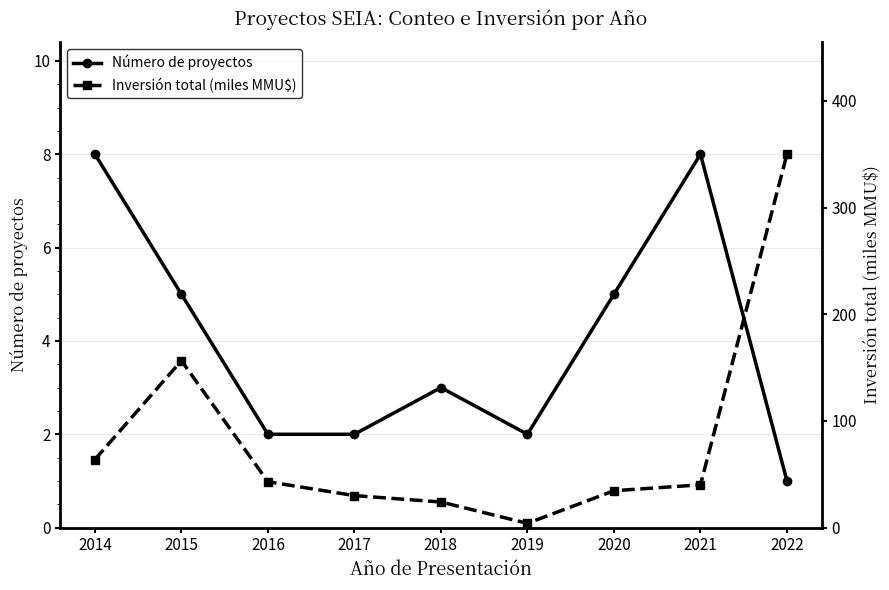

True or false: Número de proyectos and Inversión total (miles MMU$) cross at least once.

False